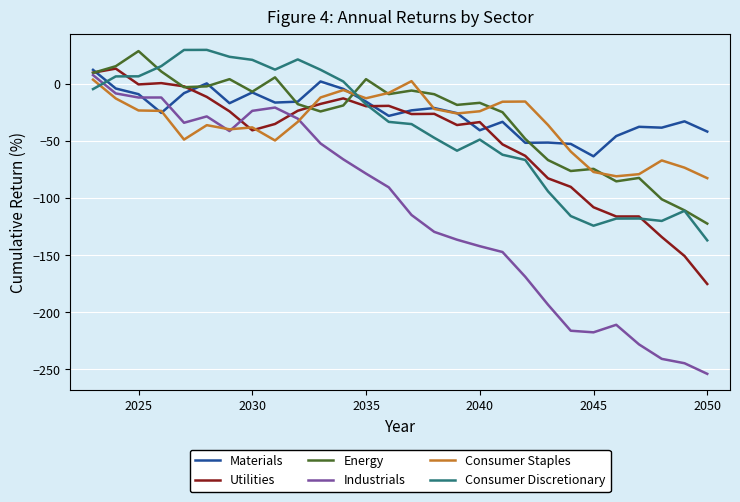

What is the lowest value of the Consumer Discretionary series?

-137.0